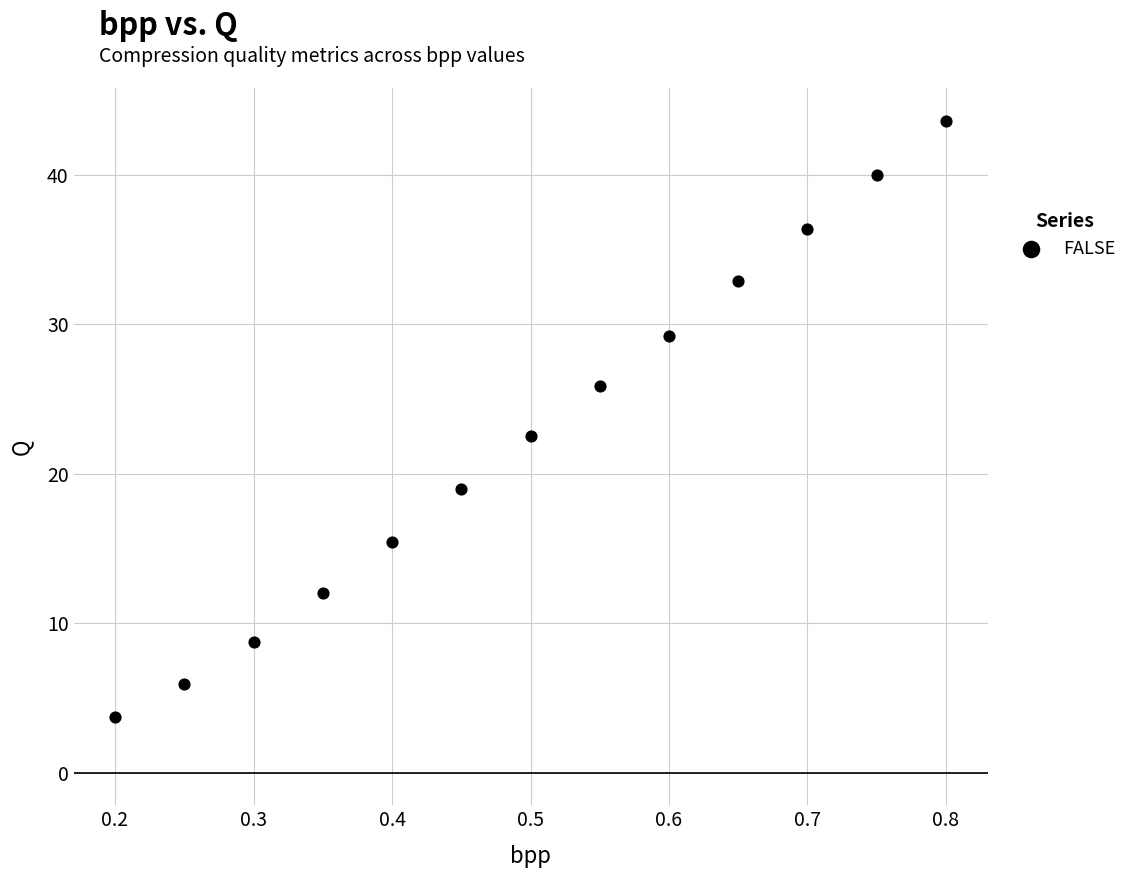

What Y value in the scatter plot is closest to 23?

22.5